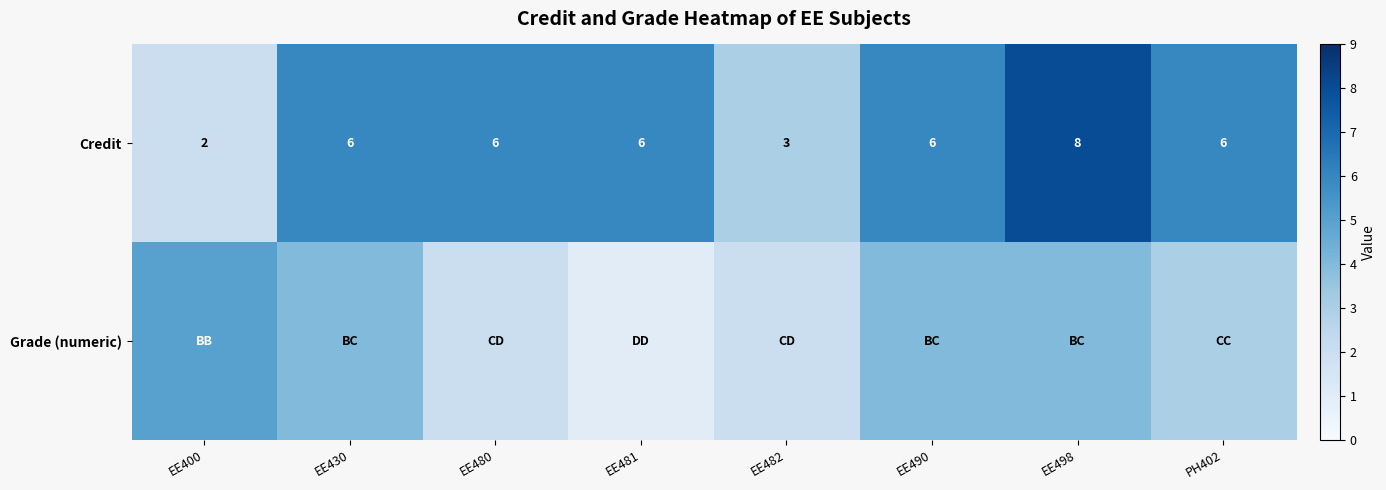

The Credit series shows 6 at EE498. True or false?

False